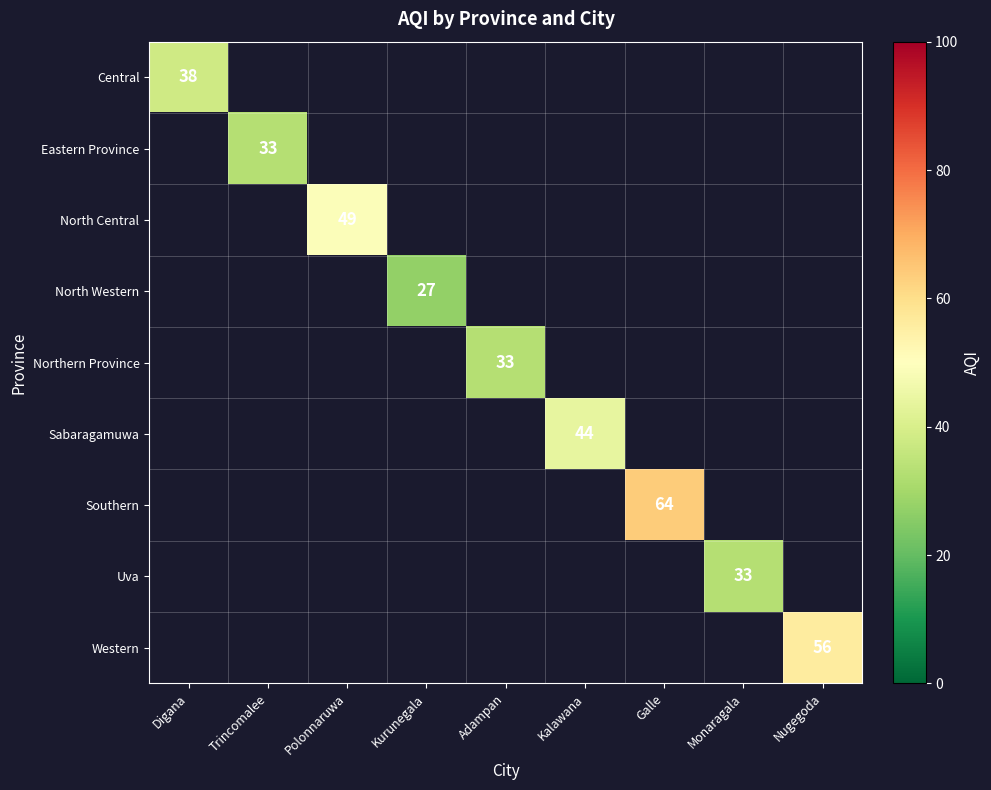

How many values in Western are above zero?

1